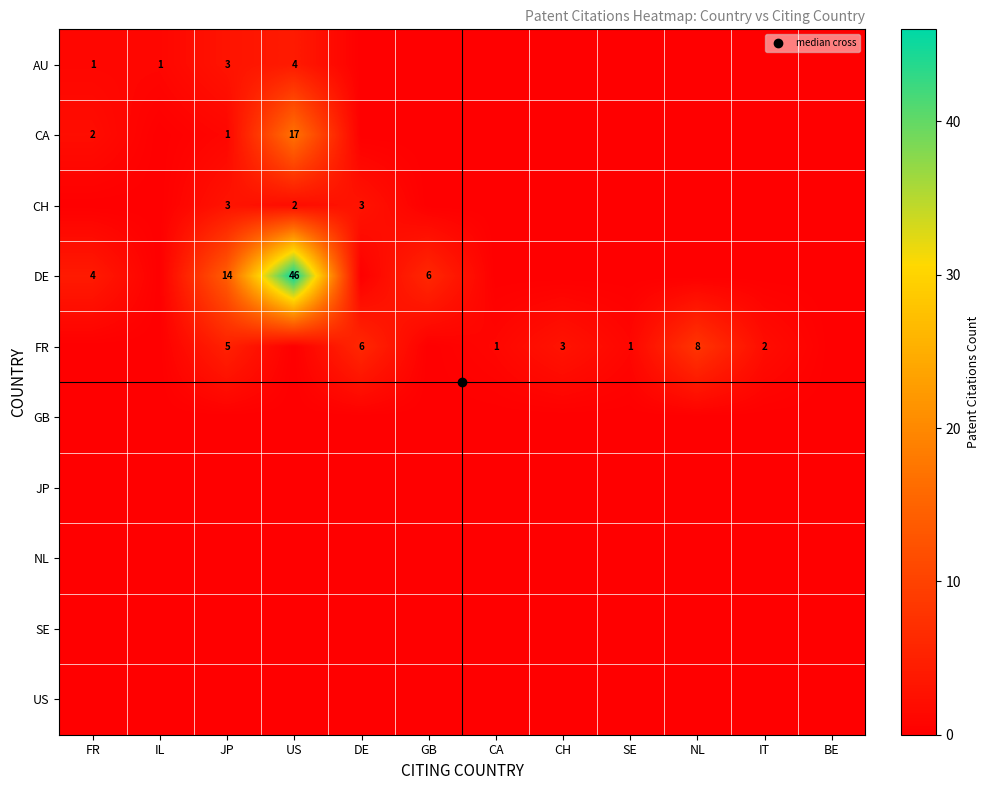

What is the total value across all series at US?

69